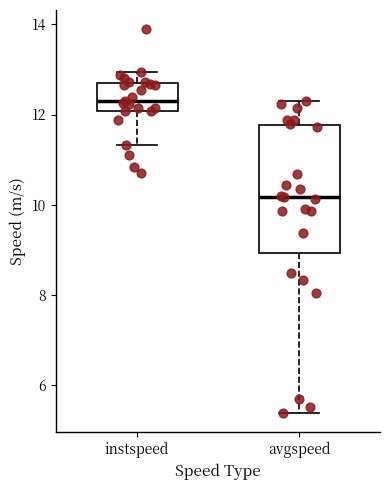

Which box is the tallest, from its lower edge to its upper edge?

avgspeed